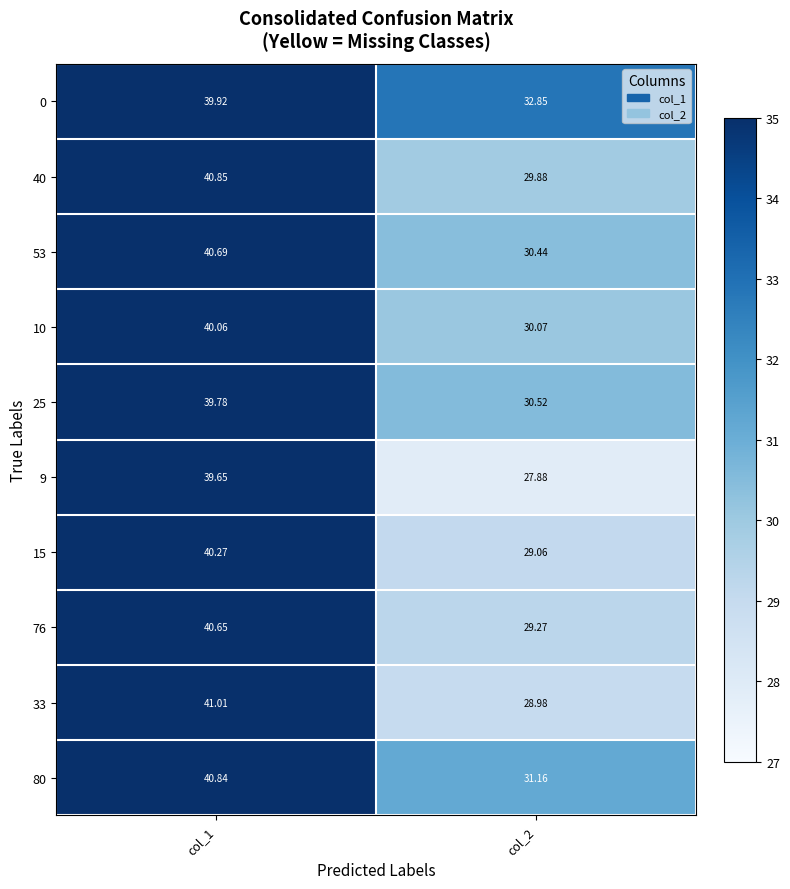

Rank the series by their maximum value, from highest to lowest.

33, 40, 80, 53, 76, 15, 10, 0, 25, 9